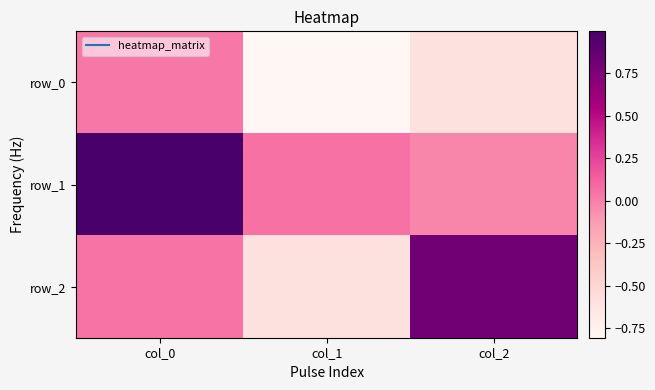

What is the highest value of the row_2 series?

0.8